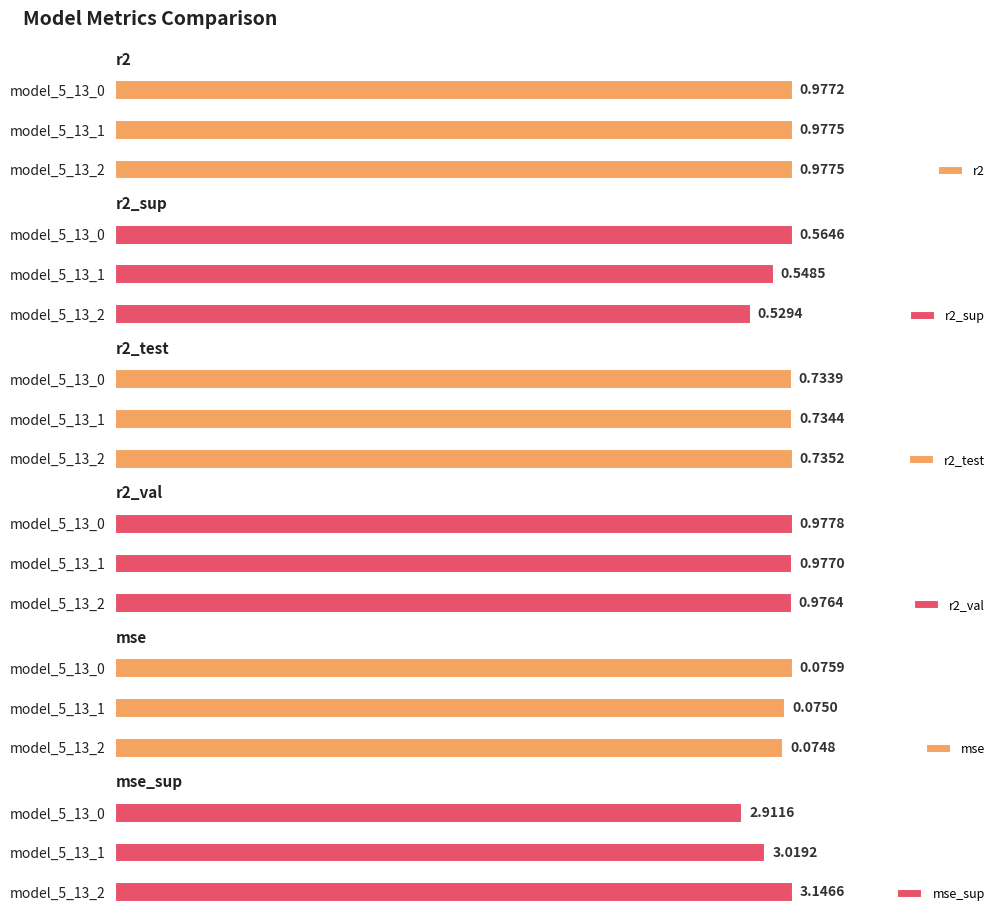

What is the sum of all r2_test values?

2.2